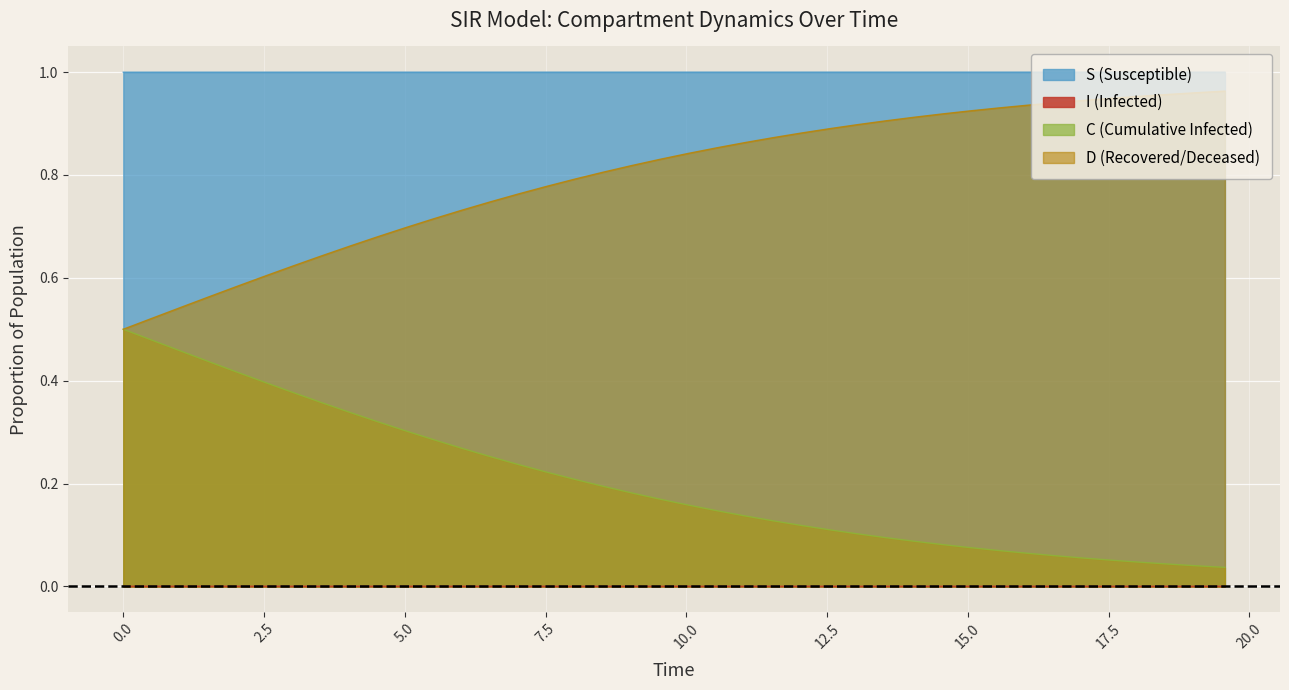

What is the sum of all D values?

31.9